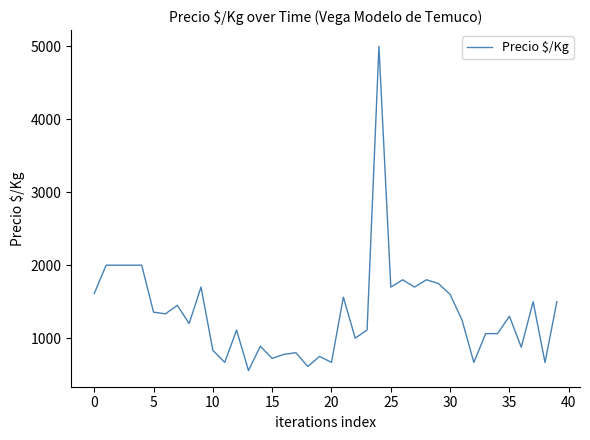

What is the greatest value displayed?

5000